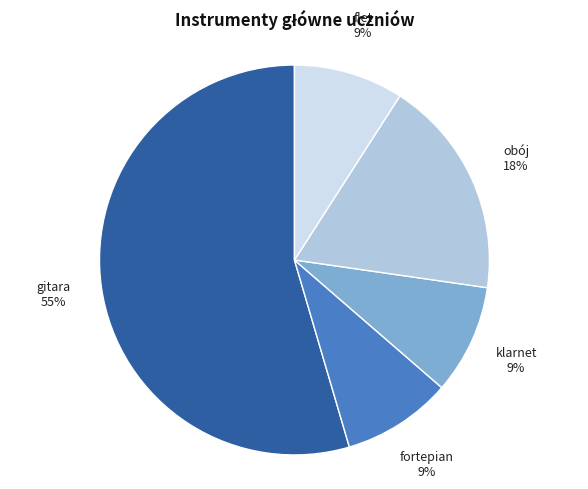

How many slices are in this pie chart?

5